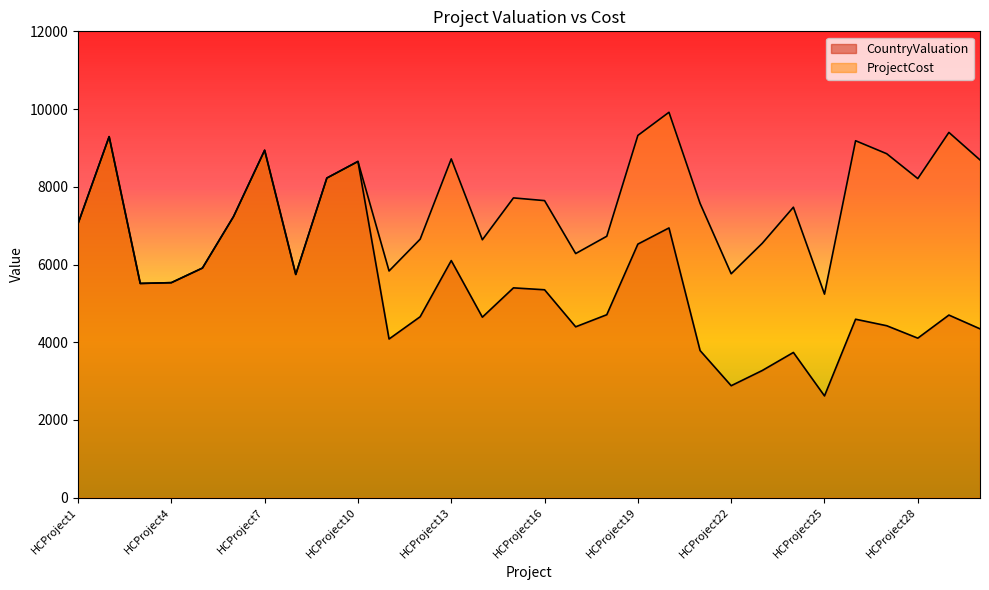

Rank the series by their average value, from lowest to highest.

CountryValuation, ProjectCost